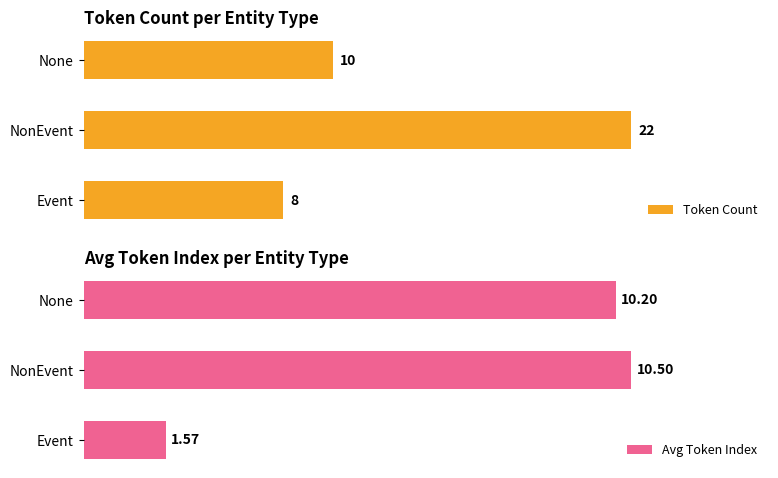

What is the value of the Token Count bar at the 1st from the left?

8.0